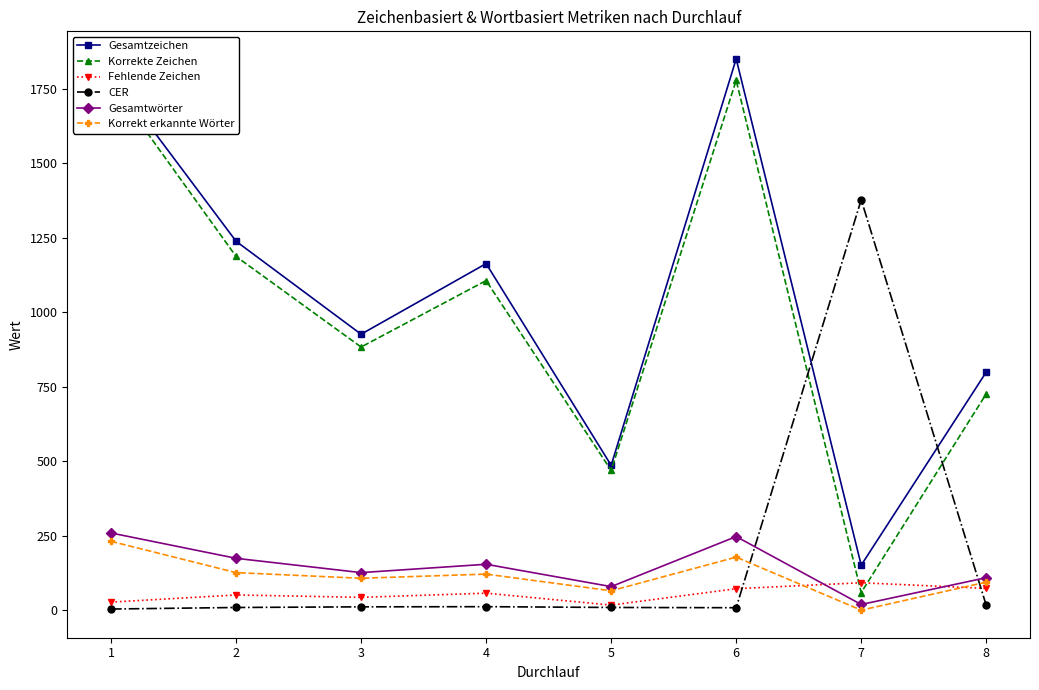

Count the number of data series in this chart.

6